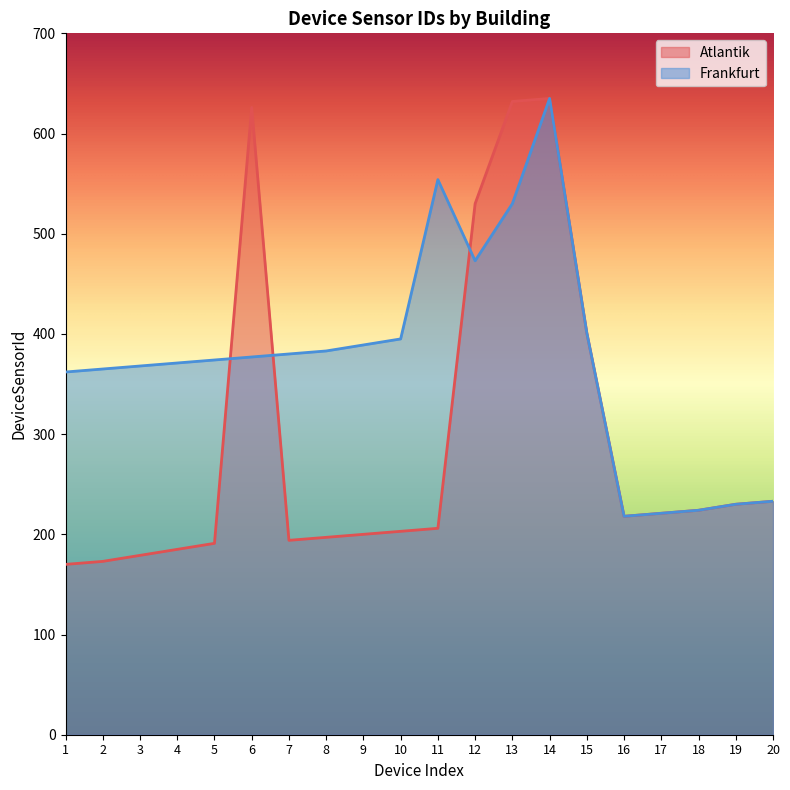

What value does the Atlantik series have at 9, to the nearest 10?

200